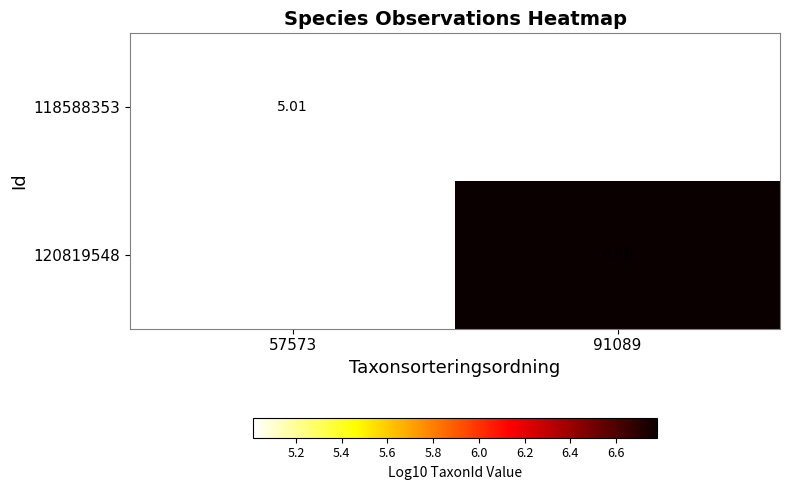

Which category has the lowest value in the 120819548 series?

57573